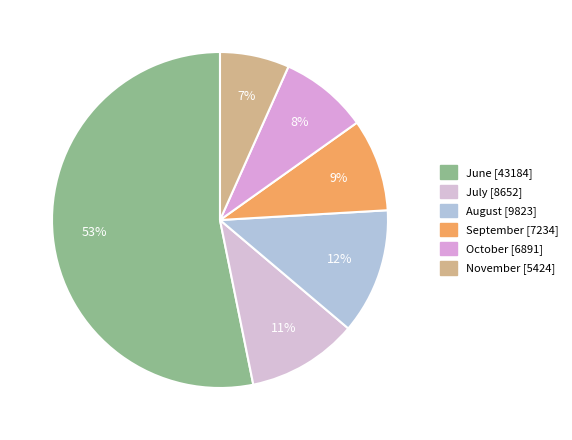

Count the number of slices in the pie.

6